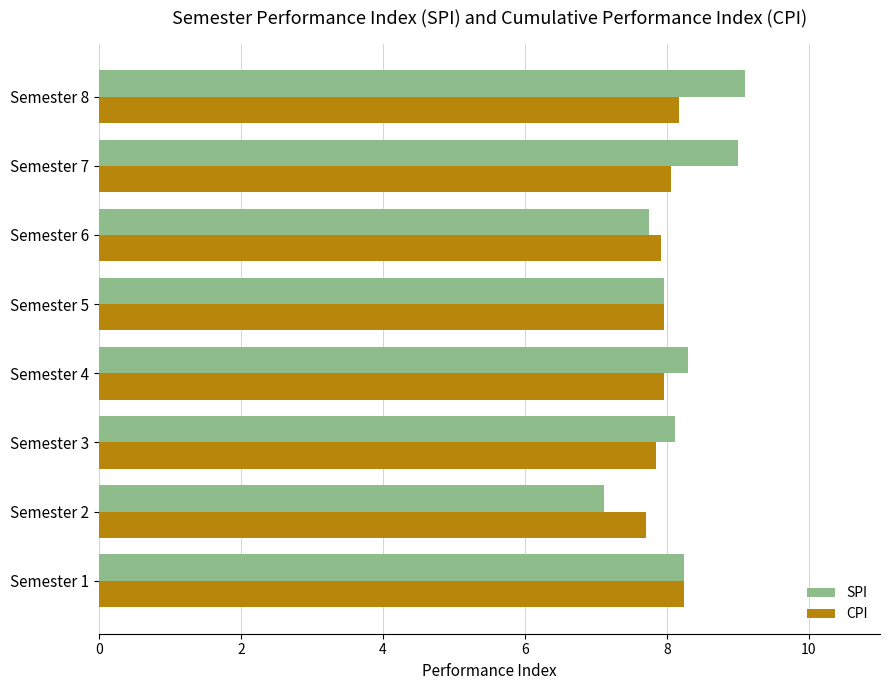

Which category has the highest value across all series?

Semester 8